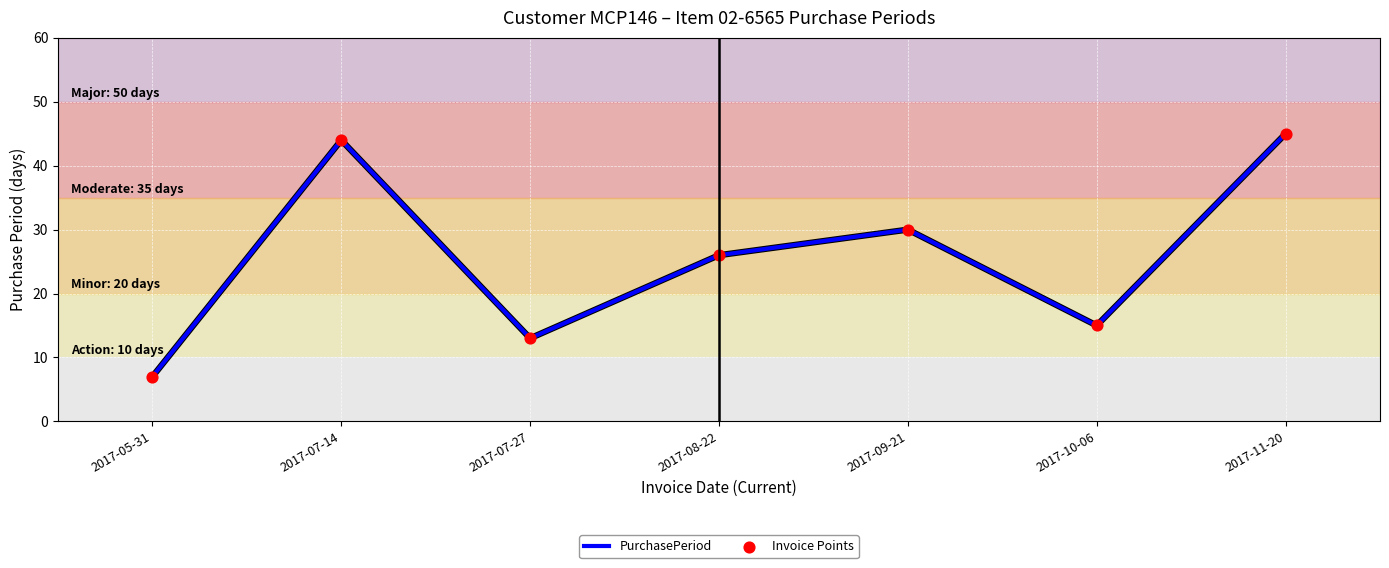

Approximately how many times larger is the value at 2017-07-14 compared to 2017-08-22?

1.7